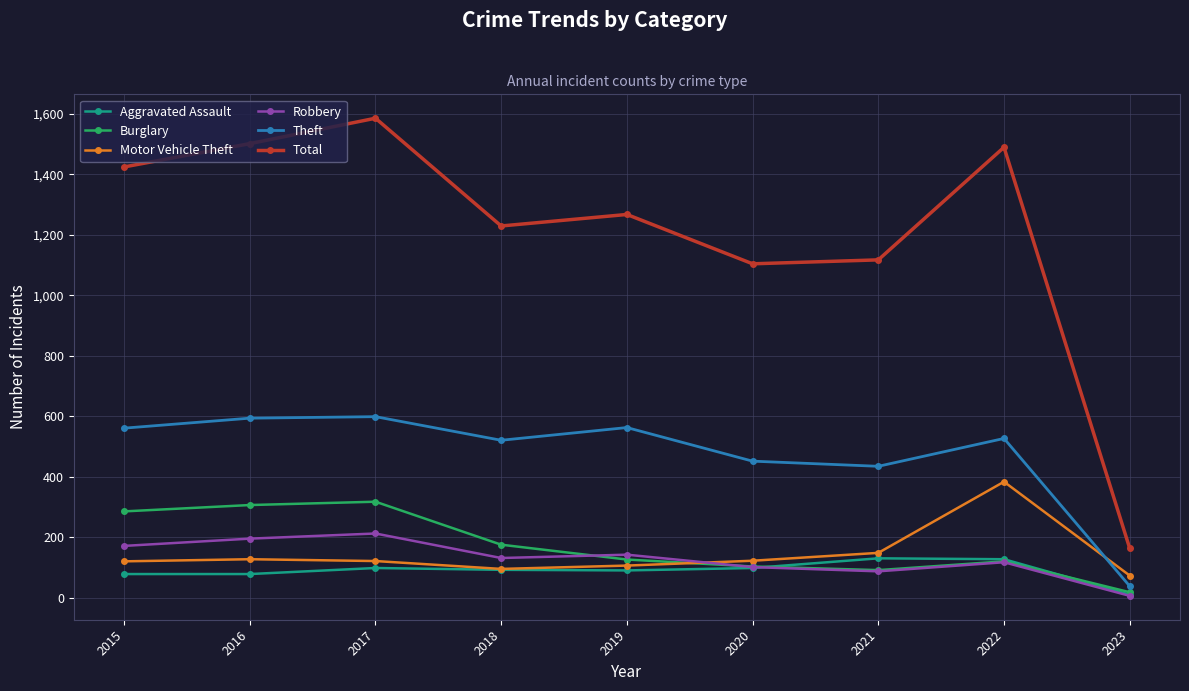

What is the total value across all series at 2021?

2012